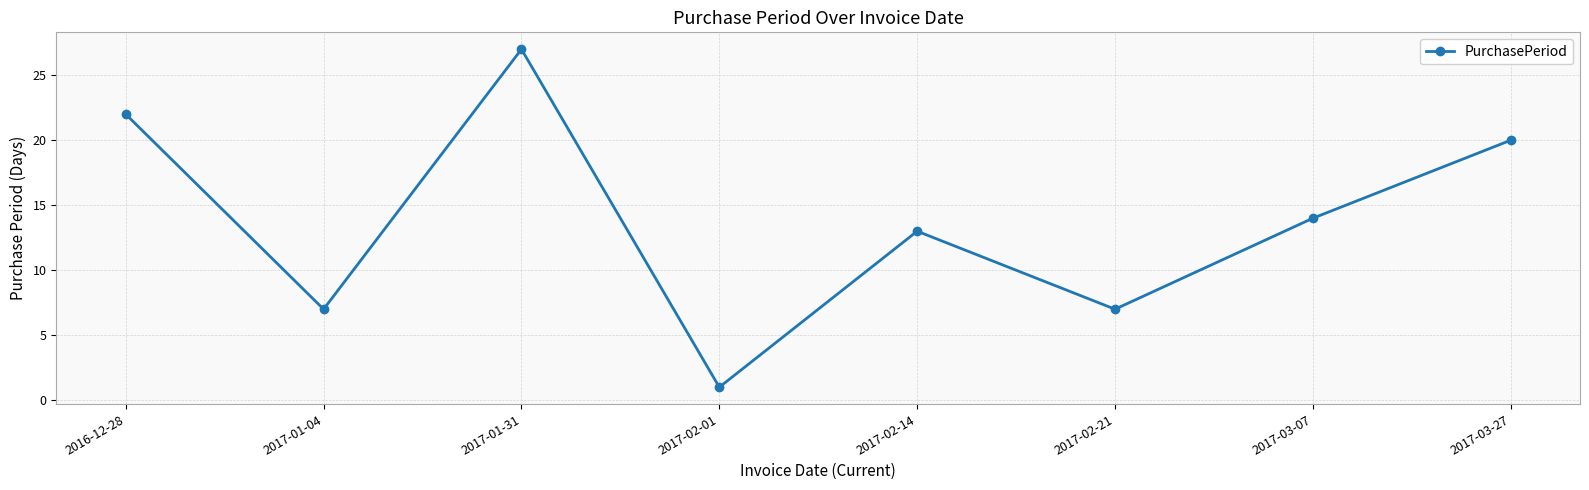

What is the label of the 1st point from the right?

2017-03-27